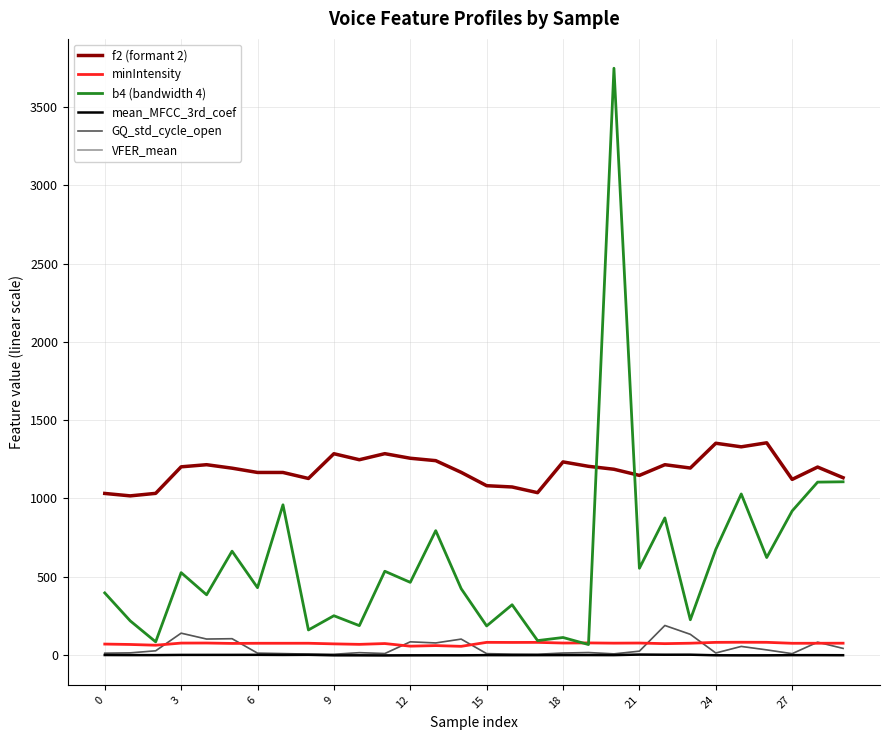

Which series has the largest range (max minus min)?

b4 (bandwidth 4)